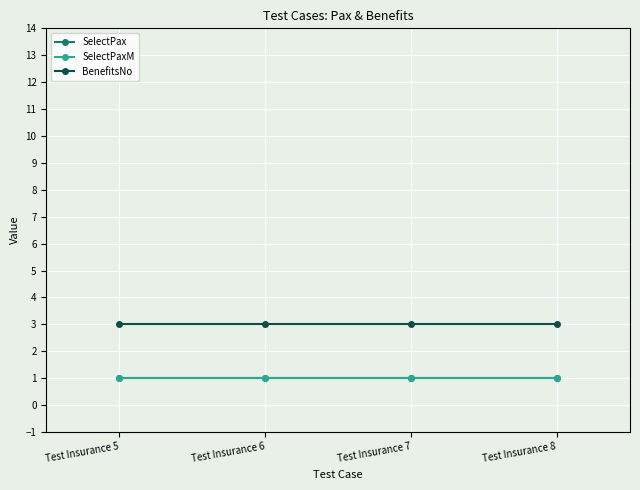

What is the sum of all BenefitsNo values?

12